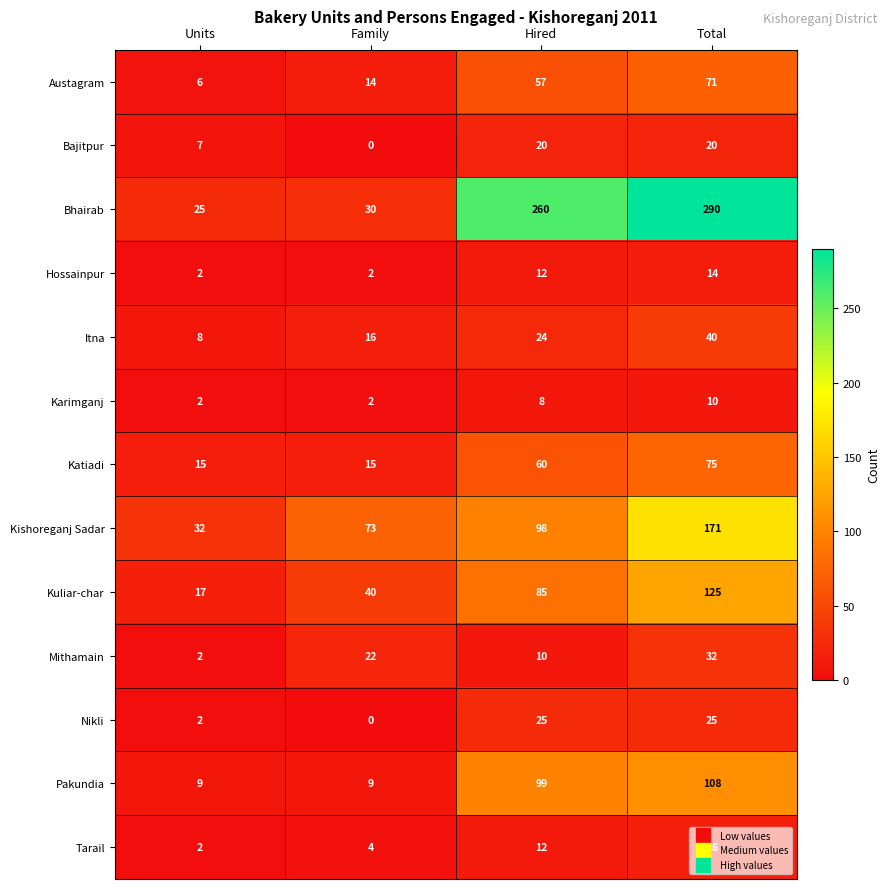

What is the maximum value for Austagram?

71